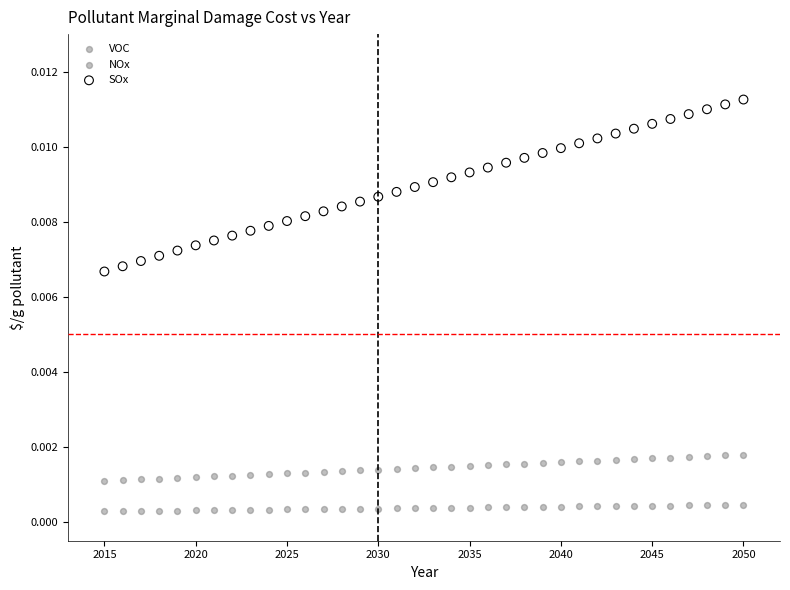

Across all data points, what is the range of X values (max minus min)?

35.0